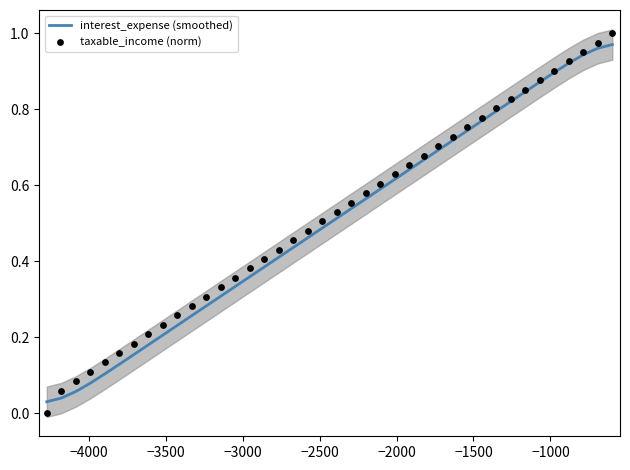

Which series has the widest spread of Y values?

taxable_income (norm)